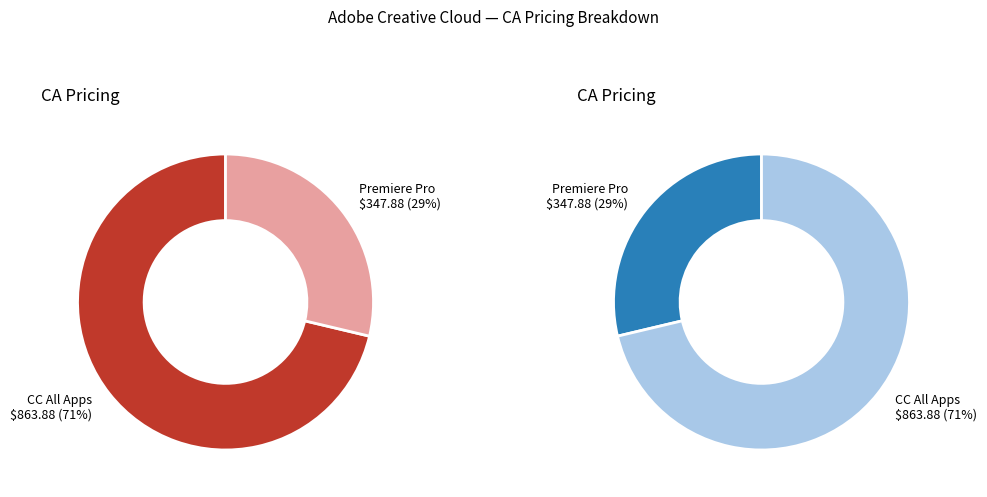

Count the number of slices in the pie.

2